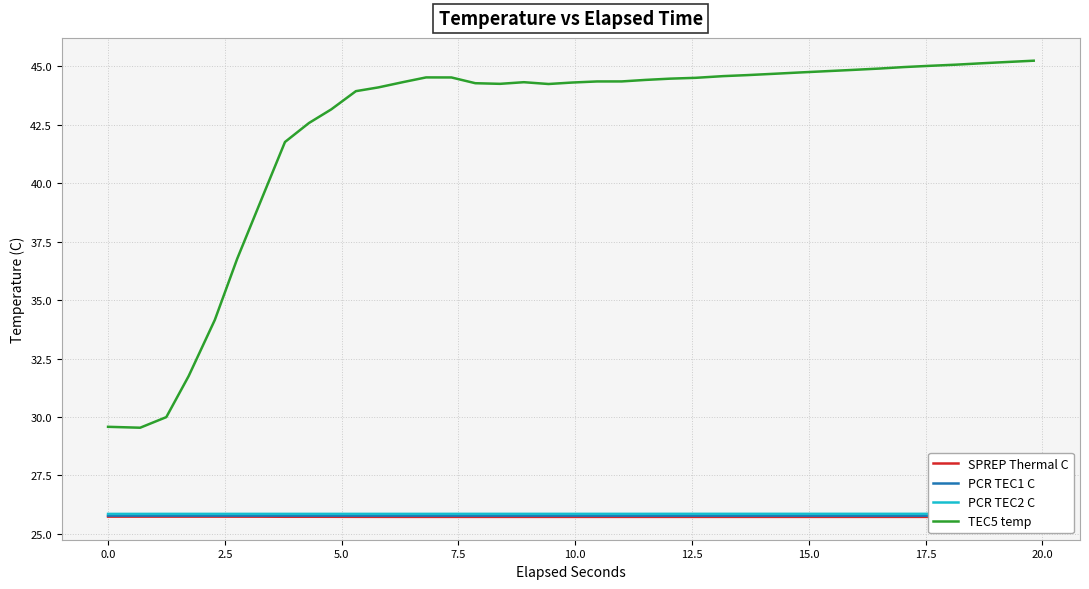

What is the highest value of the TEC5 temp series?

45.2